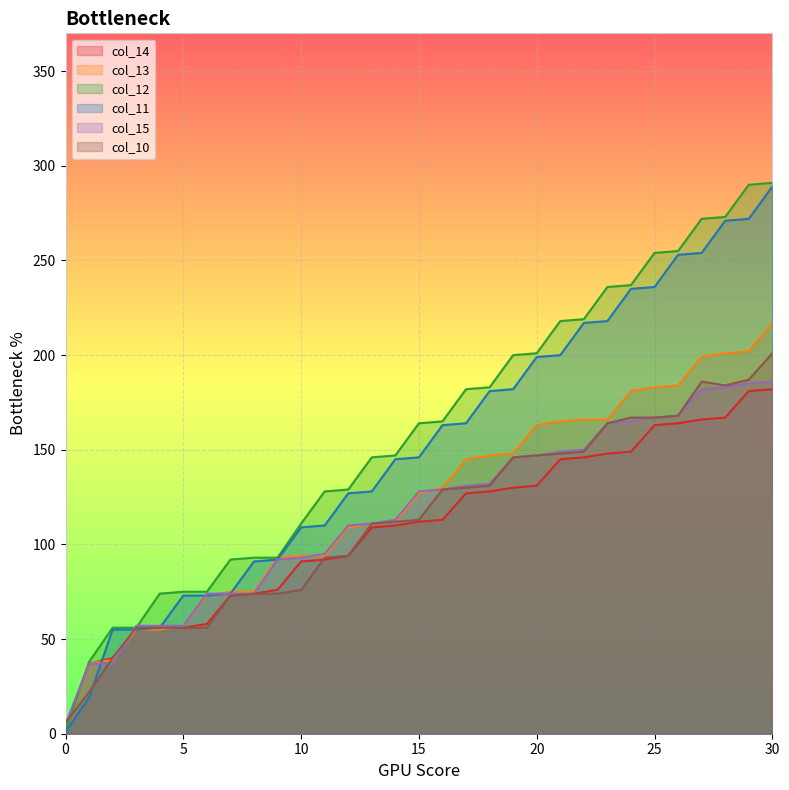

Which has a higher value, 23 or 2?

23